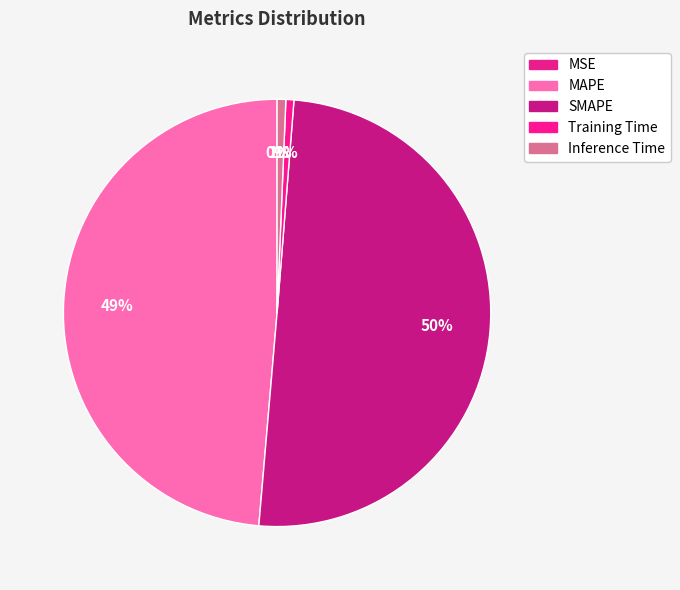

True or false: Training Time accounts for 10% of the total.

False